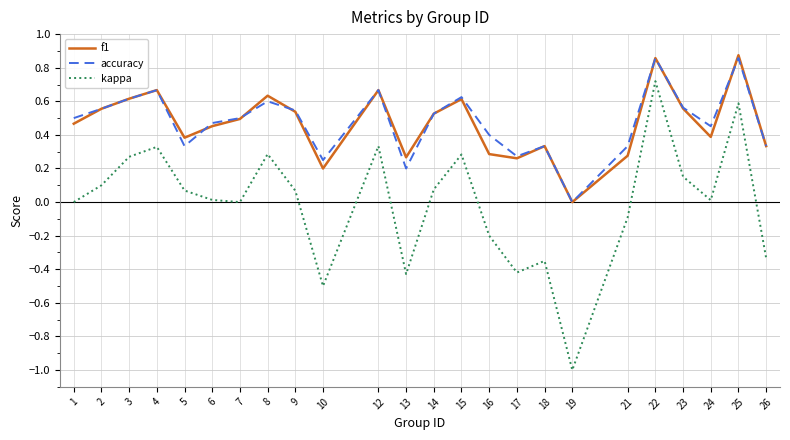

Which series has the largest range (max minus min)?

kappa